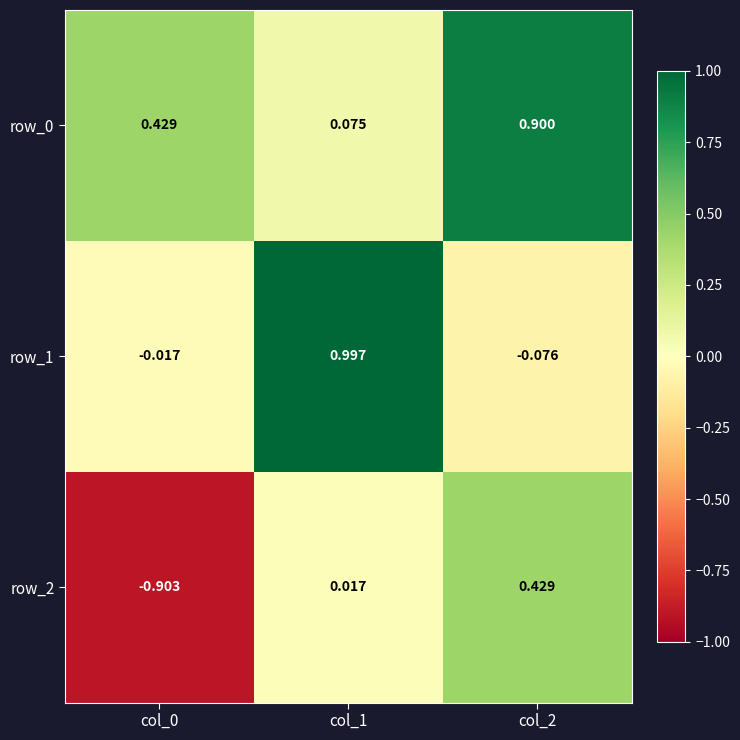

What is the spread (max minus min) of values at col_0?

1.3